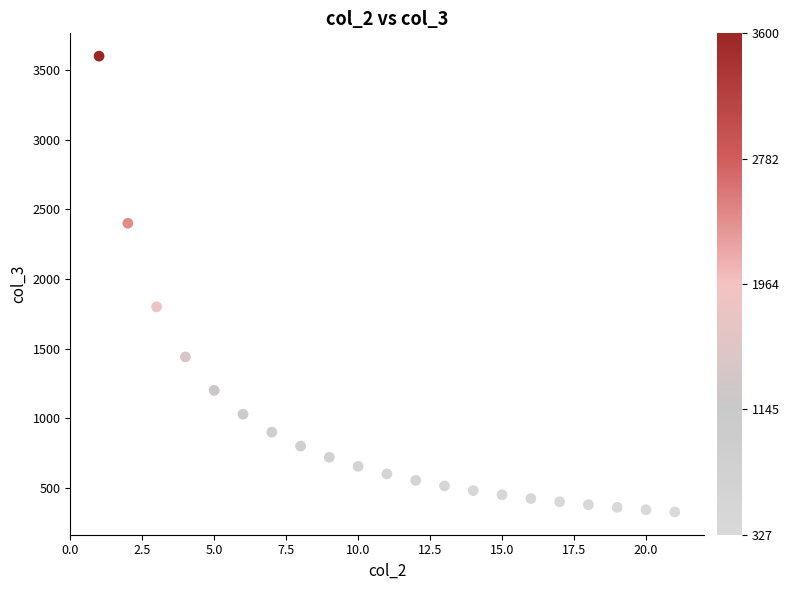

What Y value in the scatter plot is closest to 1963?

1800.0